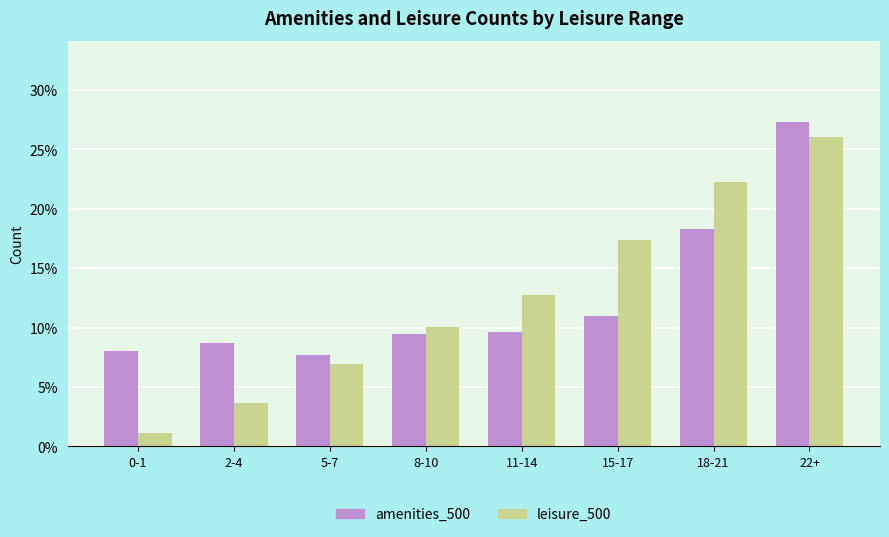

Which series has the largest range (max minus min)?

leisure_500